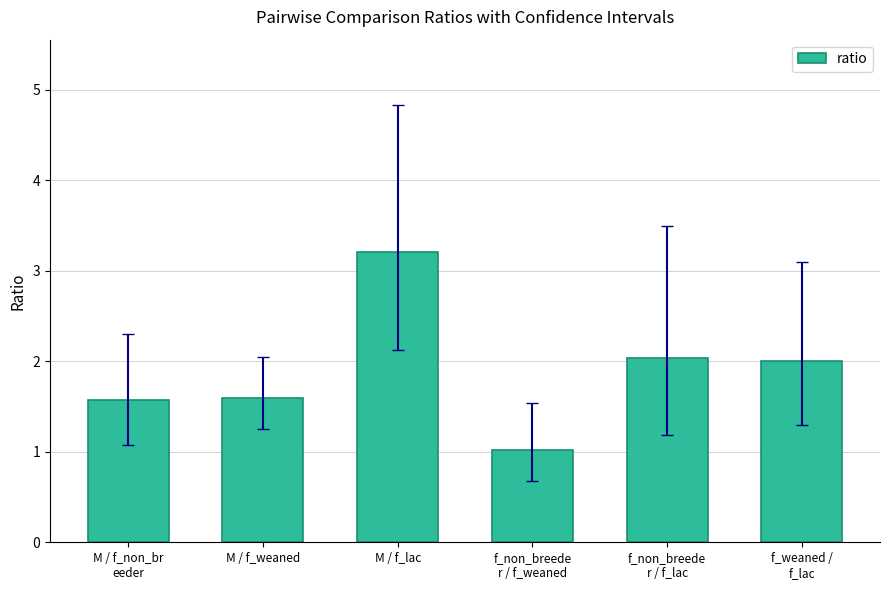

What is the label of the 5th bar from the right?

M / f_weaned